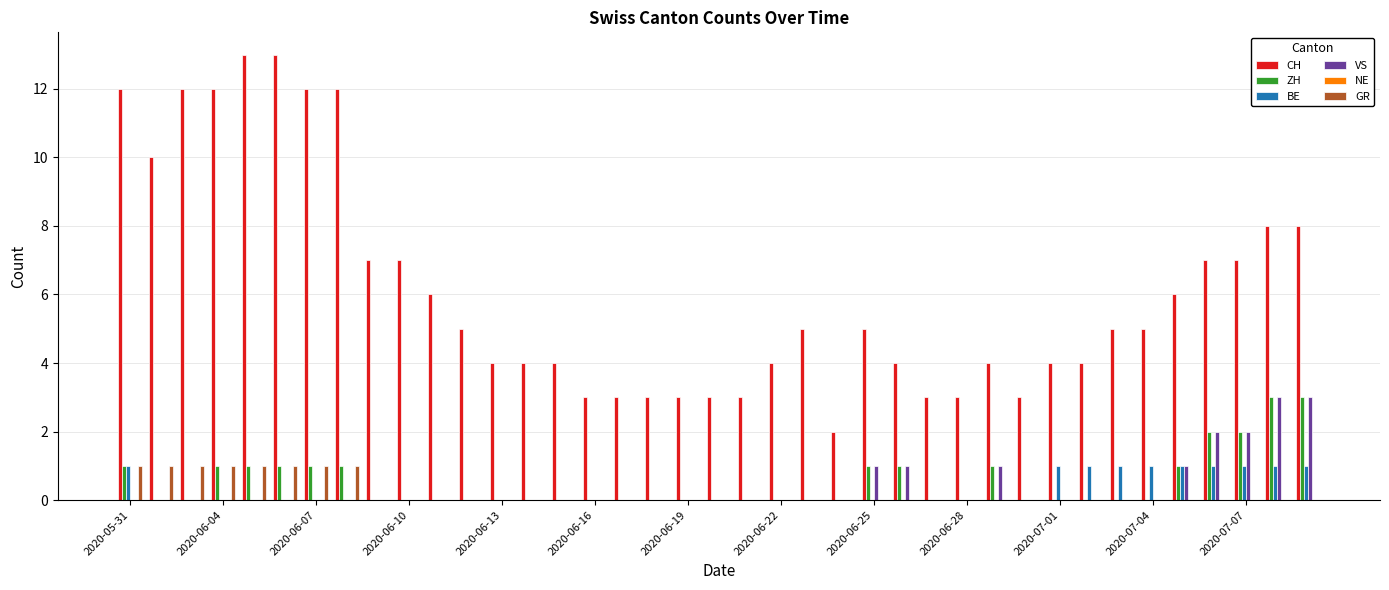

Which series has the largest total across all categories?

CH